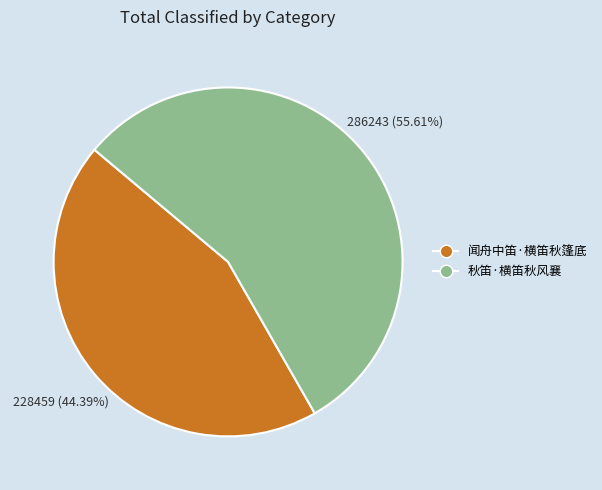

Does 秋笛·横笛秋风襄 represent more than half of the total?

Yes